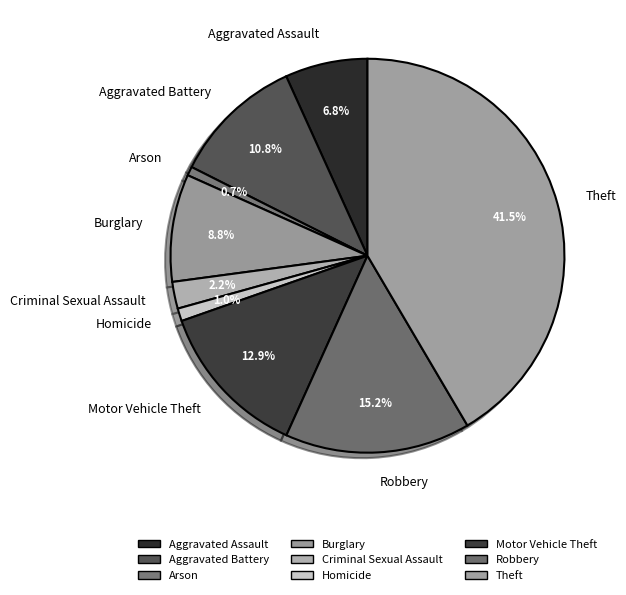

Which category has the biggest portion of the pie?

Theft